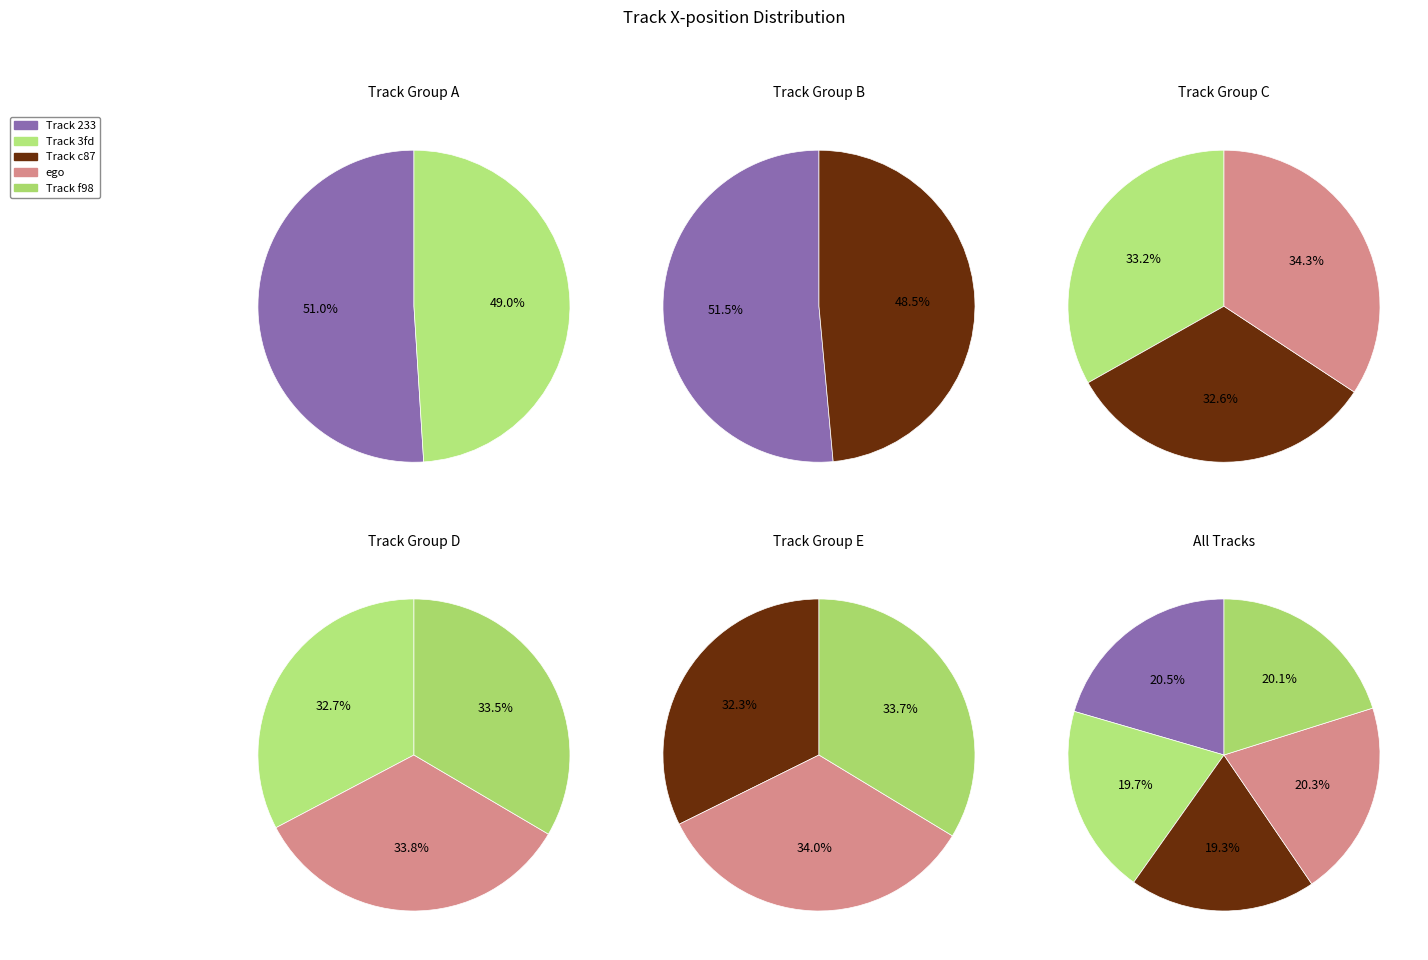

How many slices are in this pie chart?

5